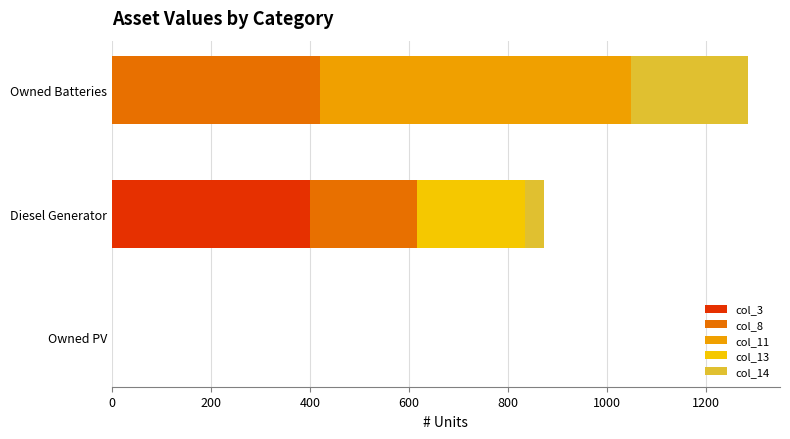

At which category is the sum across all series the highest?

Owned Batteries